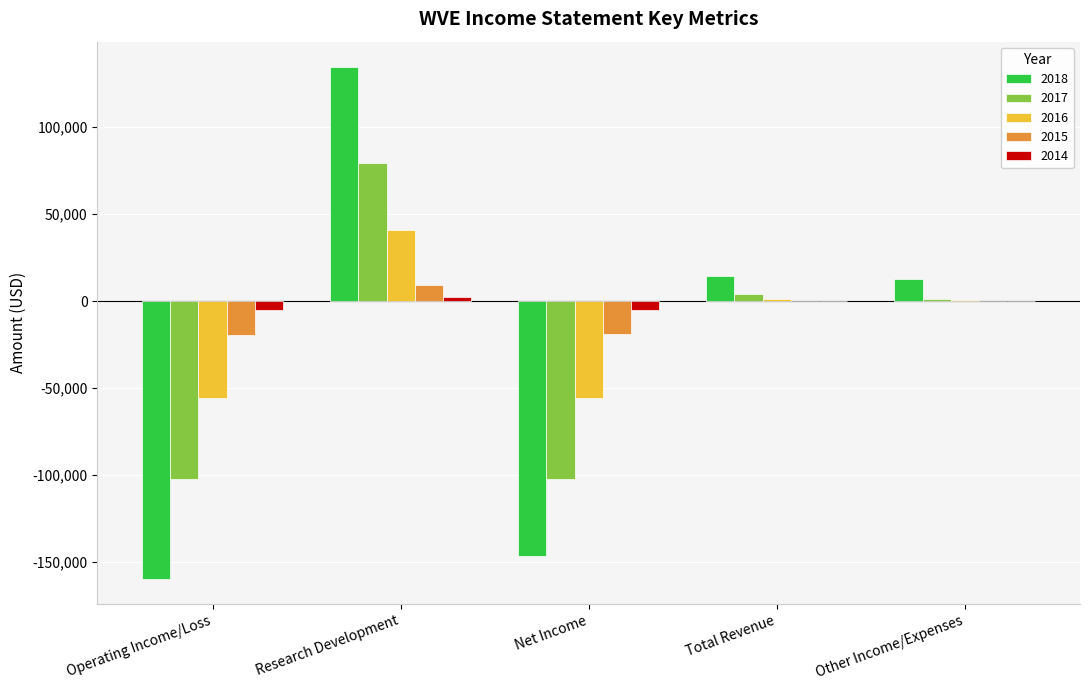

At which category does the chart reach its peak across all series?

Research Development